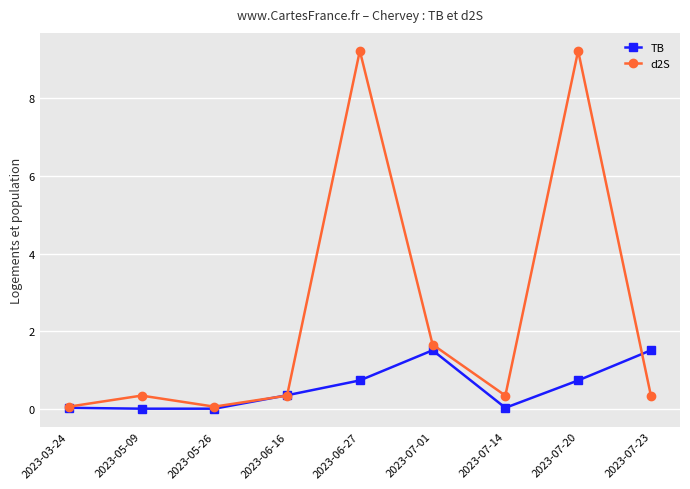

Is the value of d2S at 2023-07-23 greater than the value of TB at 2023-03-24?

Yes